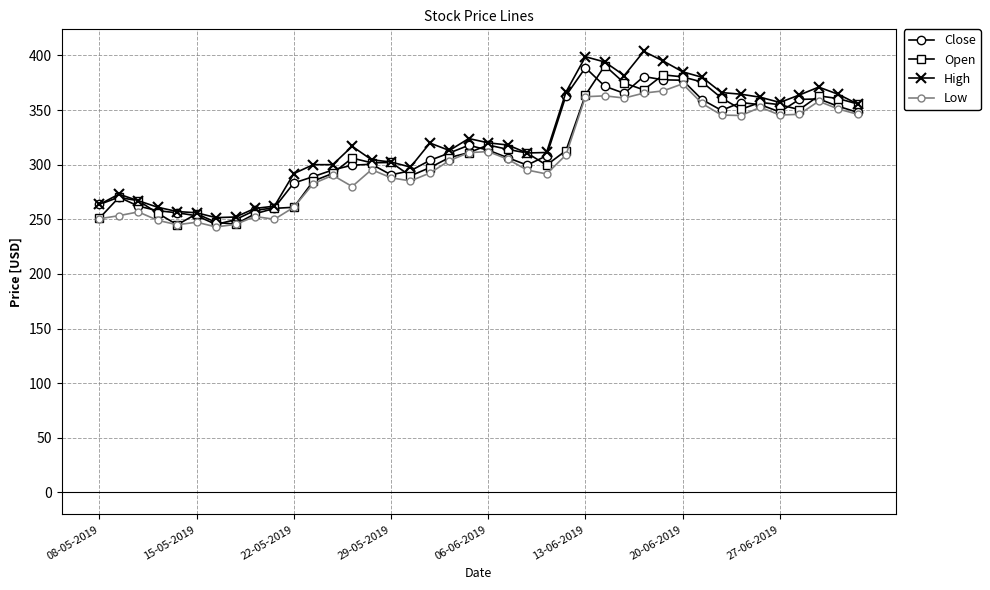

True or false: Close has more than 0 interior local peaks.

True